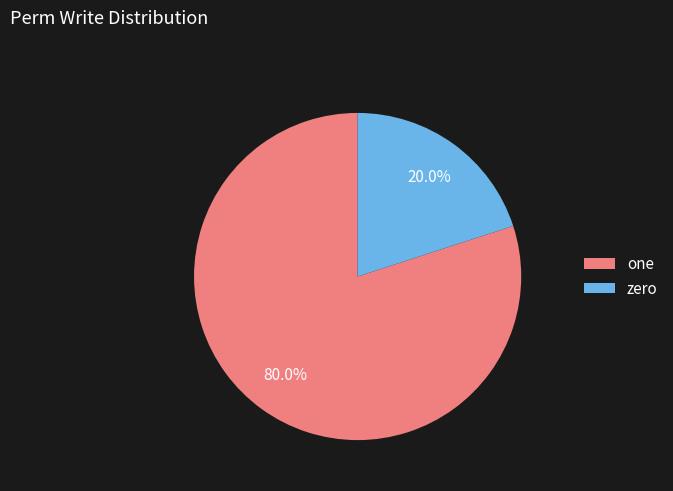

Combined, what portion of the pie is zero and one?

100.0%